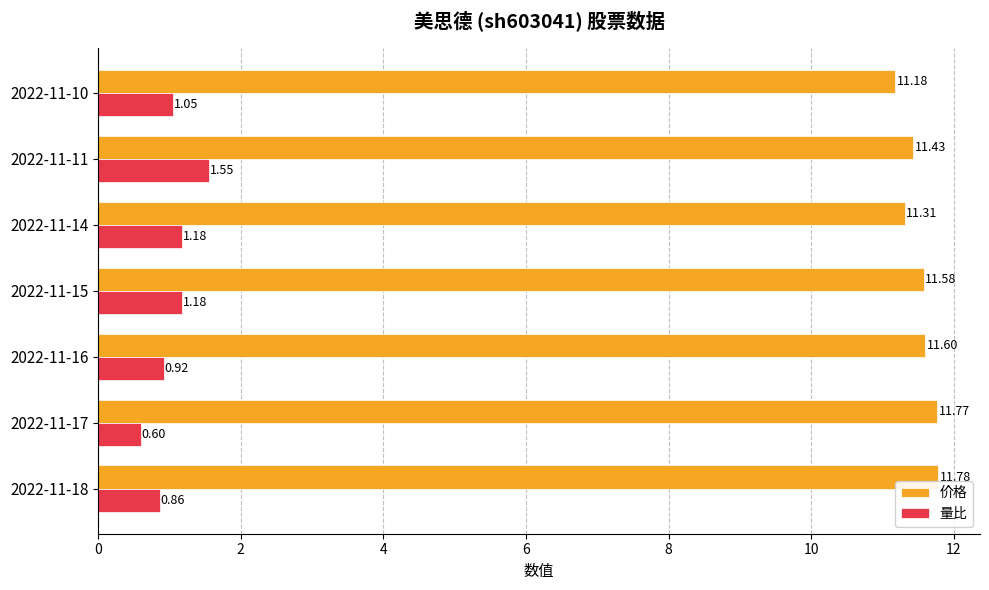

What are all the series names shown in the legend?

价格, 量比